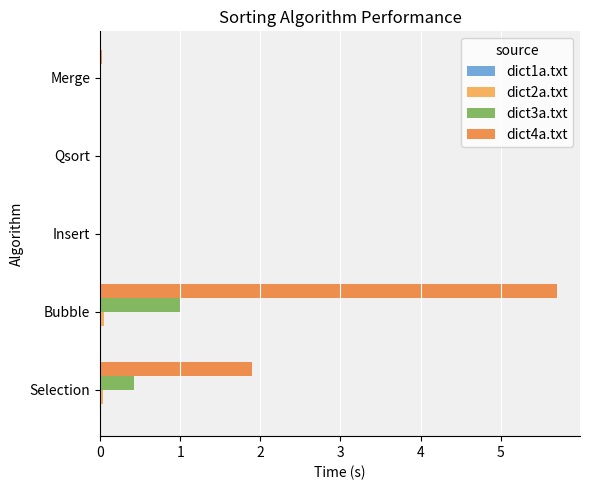

At which label does dict3a.txt reach its peak?

Bubble